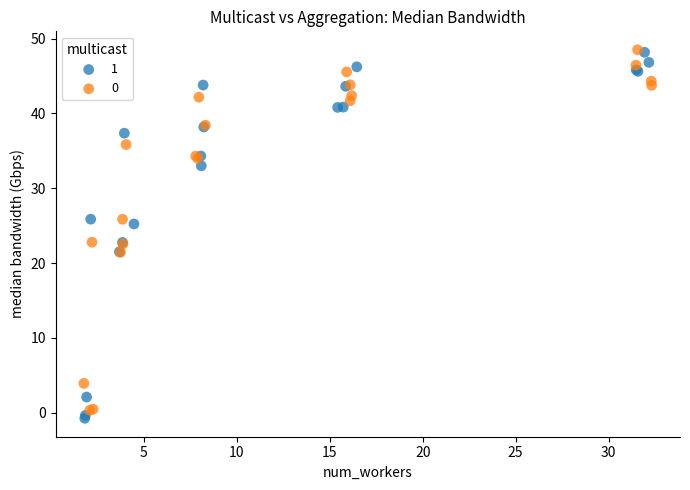

What are all the series names shown in the legend?

1, 0